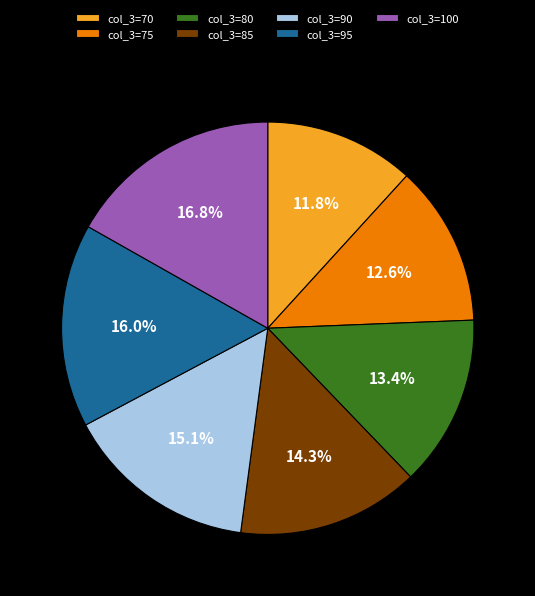

What is the ratio of the value at col_3=70 to the value at col_3=85?

0.8